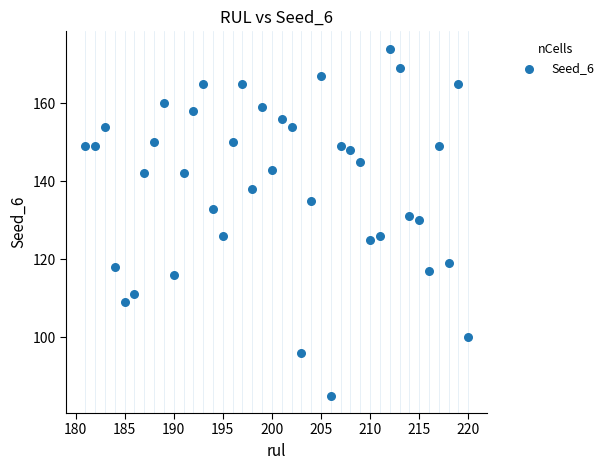

What Y value in the scatter plot is closest to 129?

130